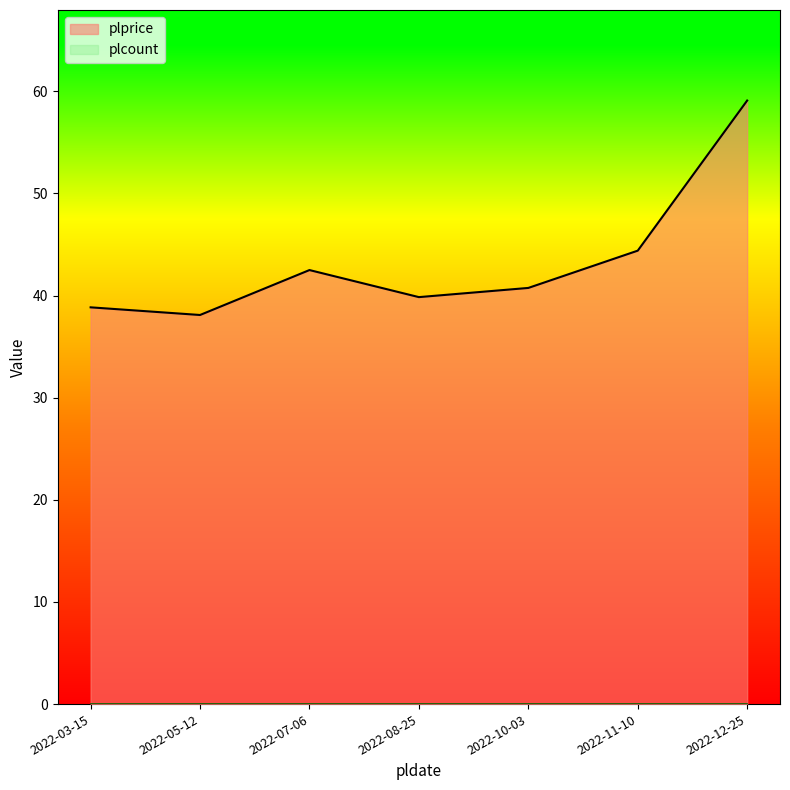

Reading left to right, transcribe all the data shown in this chart.

2022-03-15=38.9	2022-05-12=38.1	2022-07-06=42.5	2022-08-25=39.9	2022-10-03=40.8	2022-11-10=44.4	2022-12-25=59.1